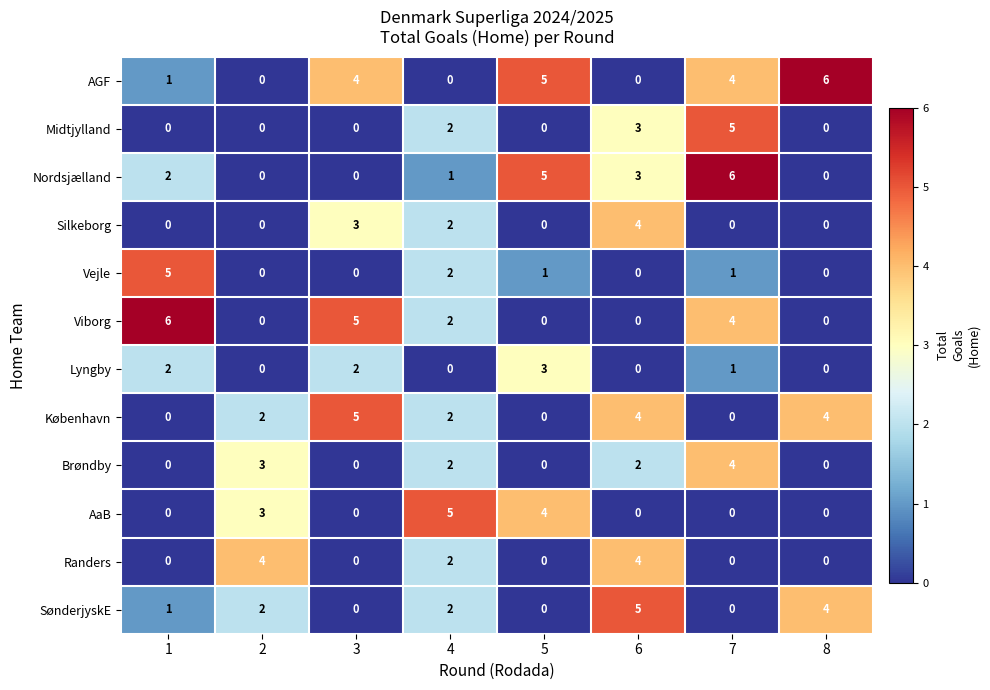

What is the difference between the maximum and minimum values in the Silkeborg series?

4